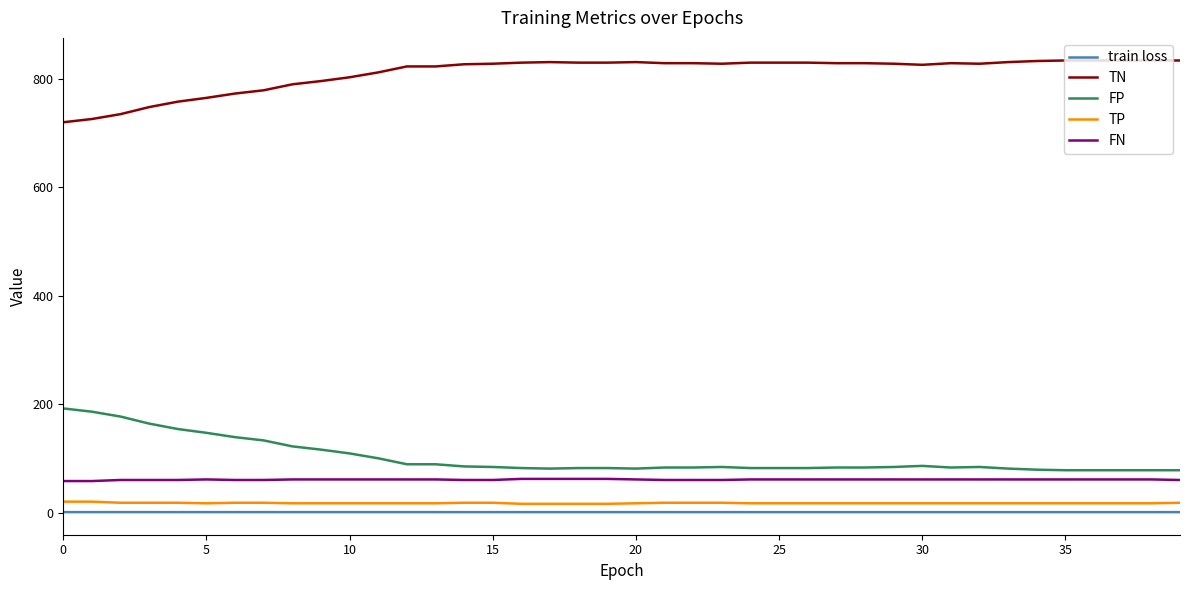

True or false: train loss and TN intersect in this chart.

False